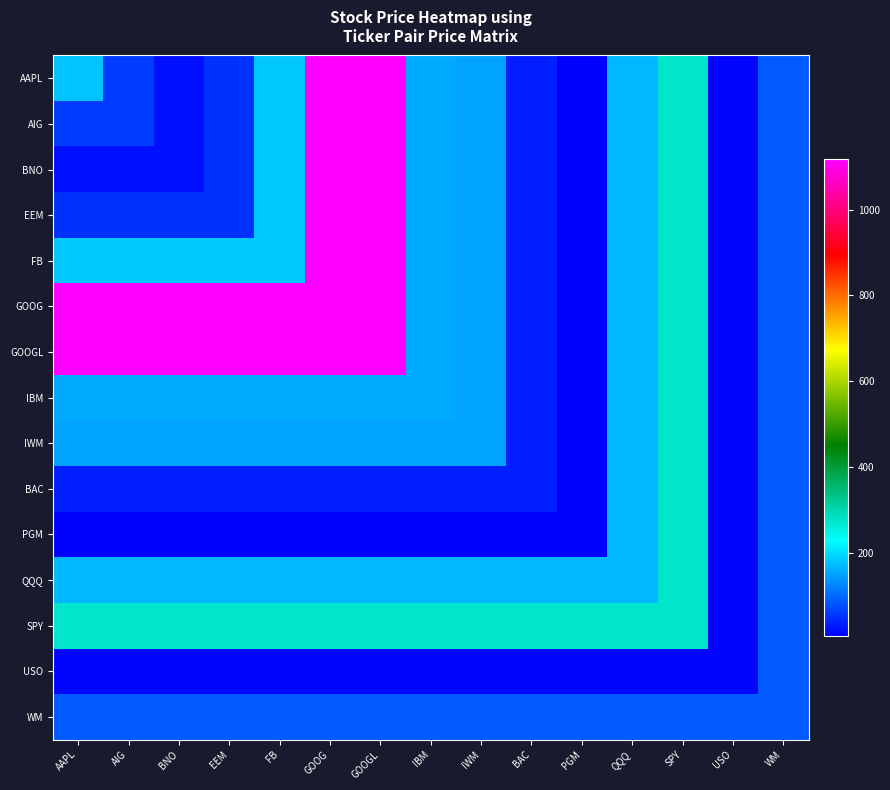

Rank the series at PGM from highest to lowest value.

SPY, QQQ, WM, USO, AAPL, AIG, BNO, EEM, FB, GOOG, GOOGL, IBM, IWM, BAC, PGM